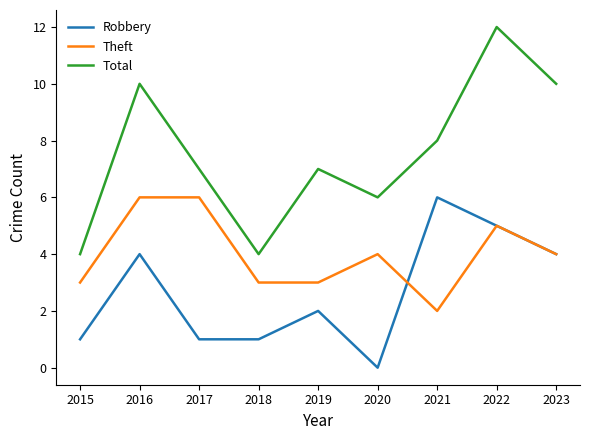

Rank the series by their average value, from highest to lowest.

Total, Theft, Robbery